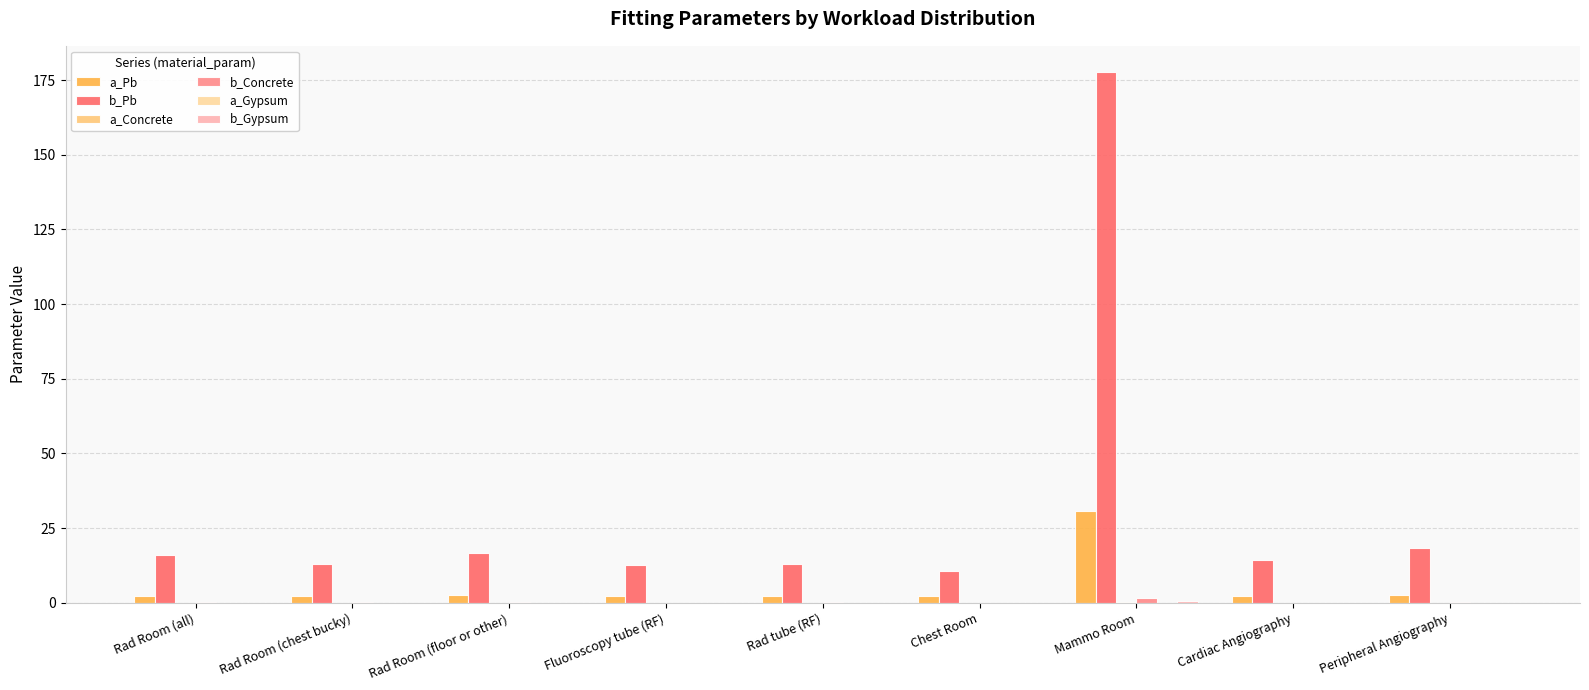

At which label does b_Pb reach its peak?

Mammo Room